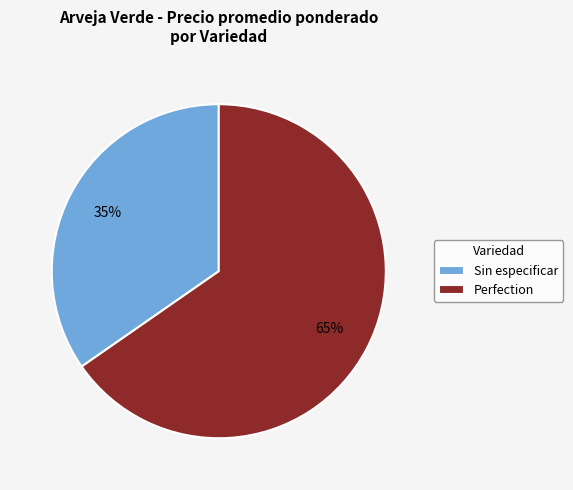

The Sin especificar slice represents 40% of the pie. True or false?

False